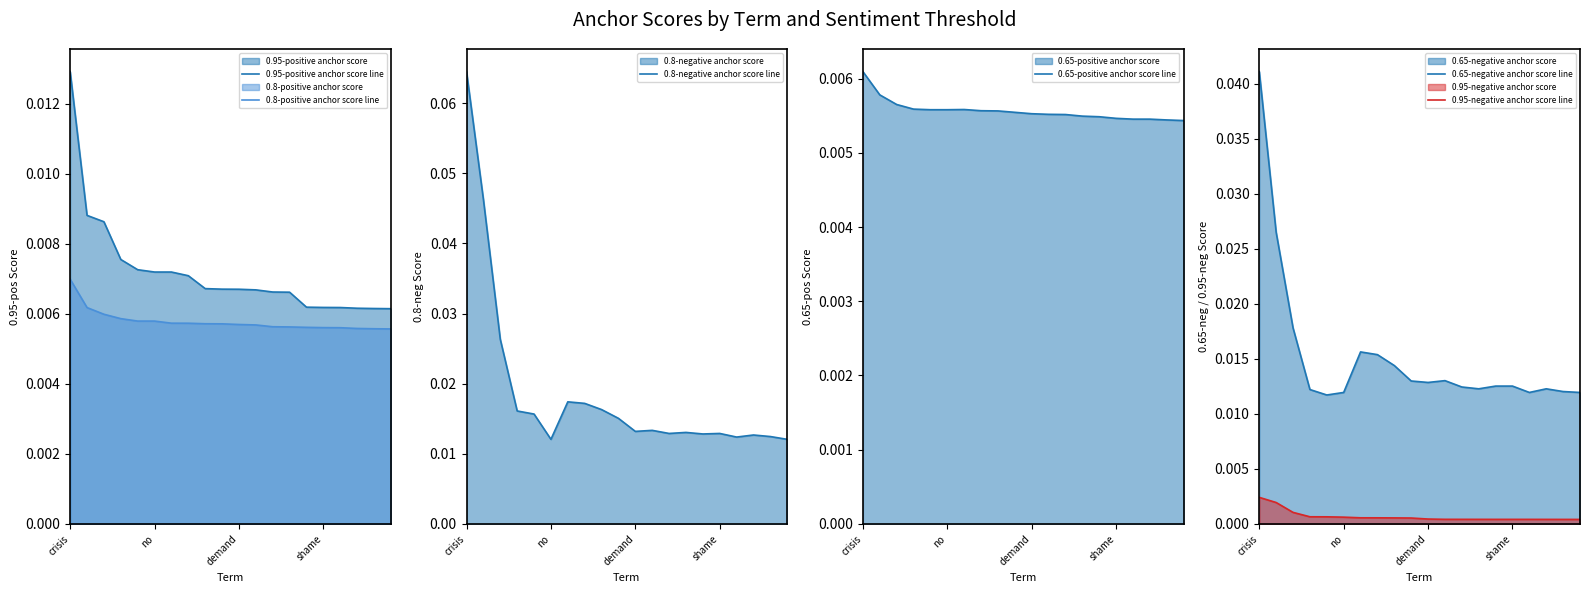

The 0.8-positive anchor score line series shows 0.0 at 7. True or false?

True